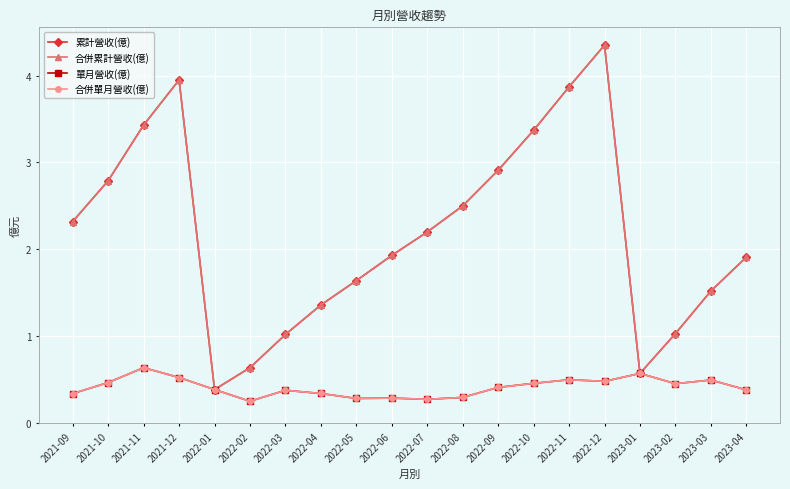

What is the minimum value shown in the chart?

0.3